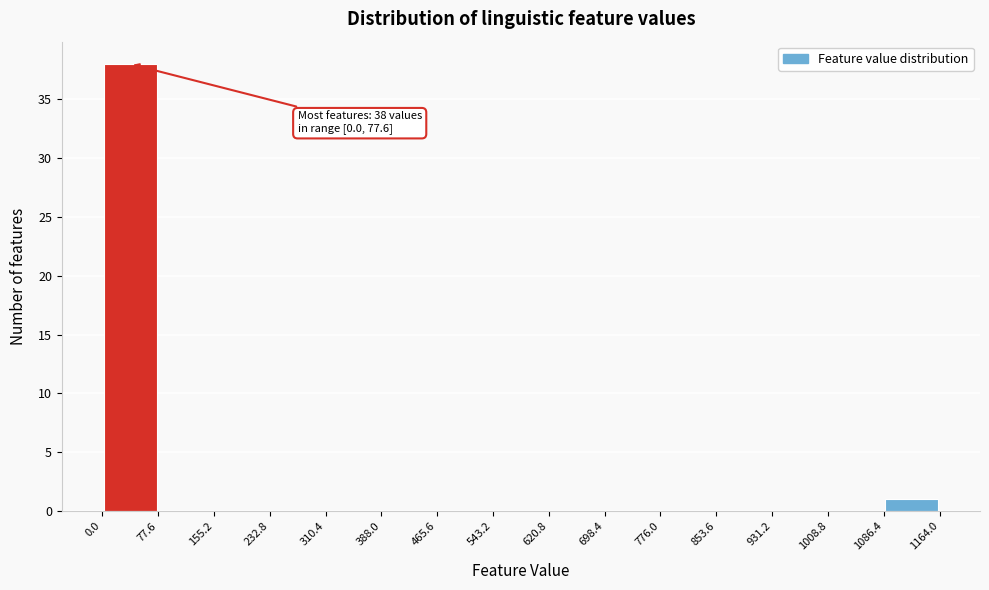

Over which range of the x-axis is the bar tallest?

0.0 to 77.6